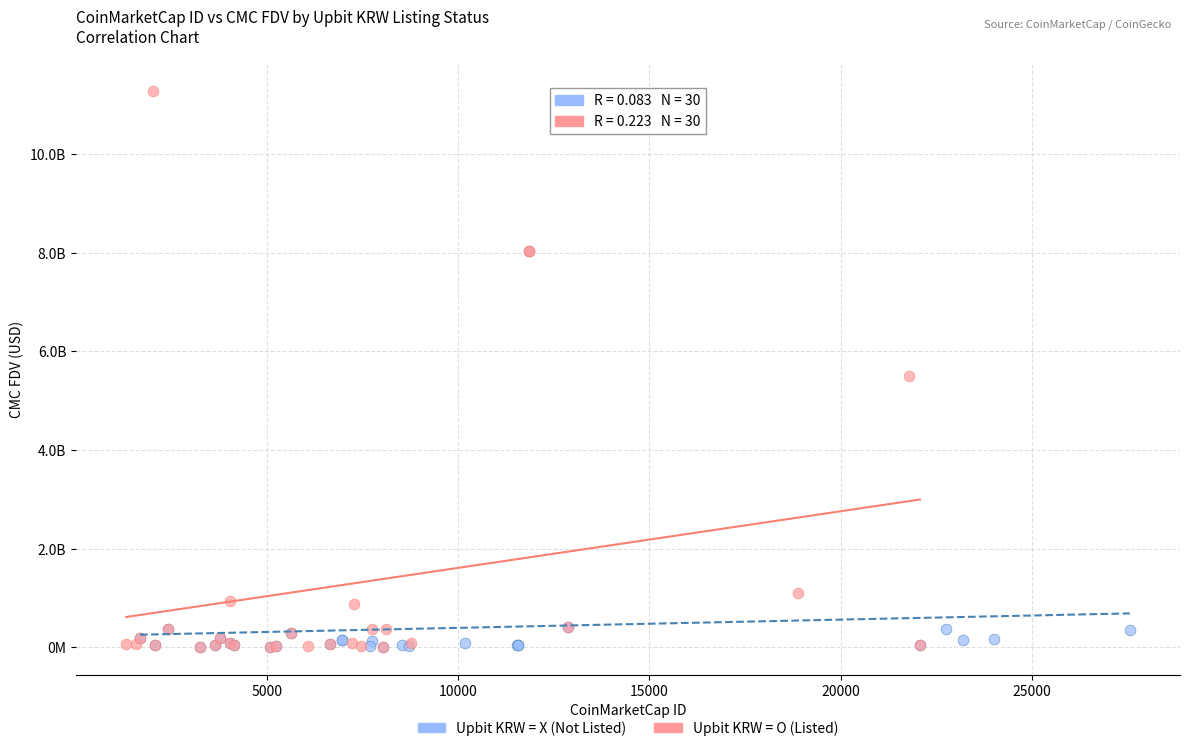

What are all the series names shown in the legend?

Upbit KRW = X (Not Listed), Upbit KRW = O (Listed)